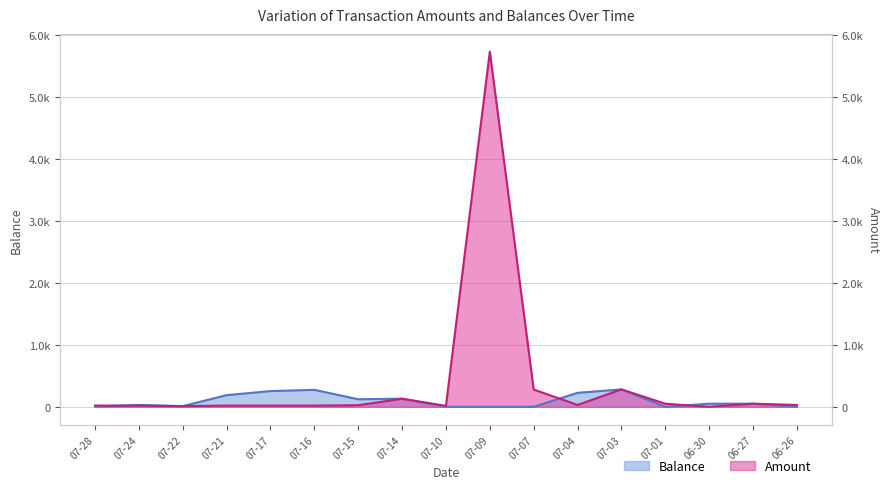

What is the label of the 2nd point from the right?

06-27